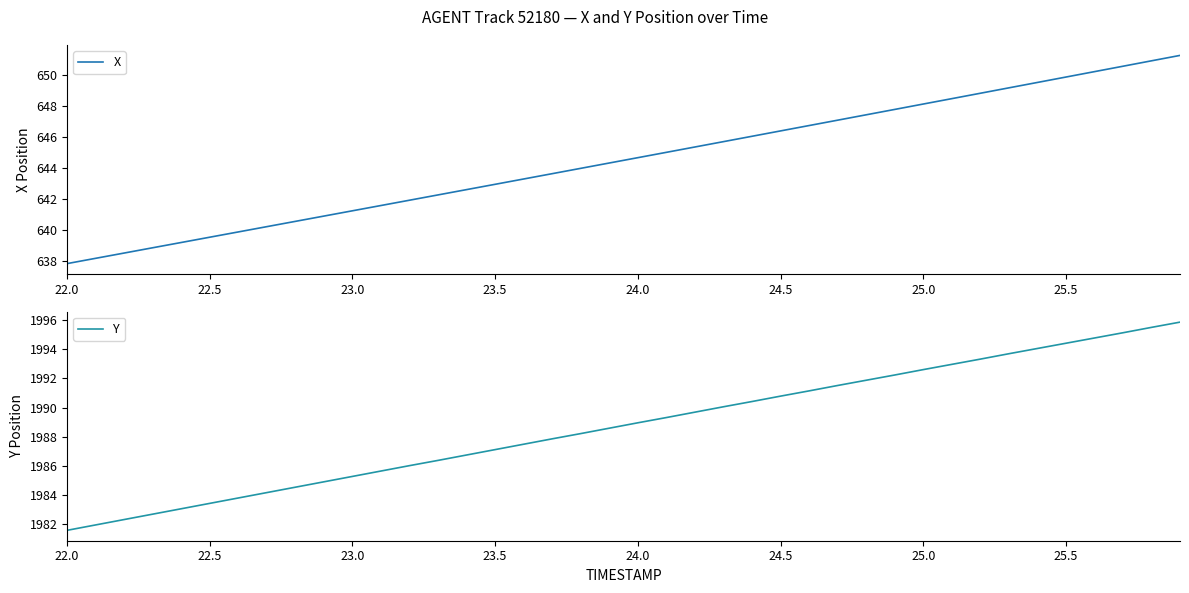

What is the lowest value of the Y series?

1981.6